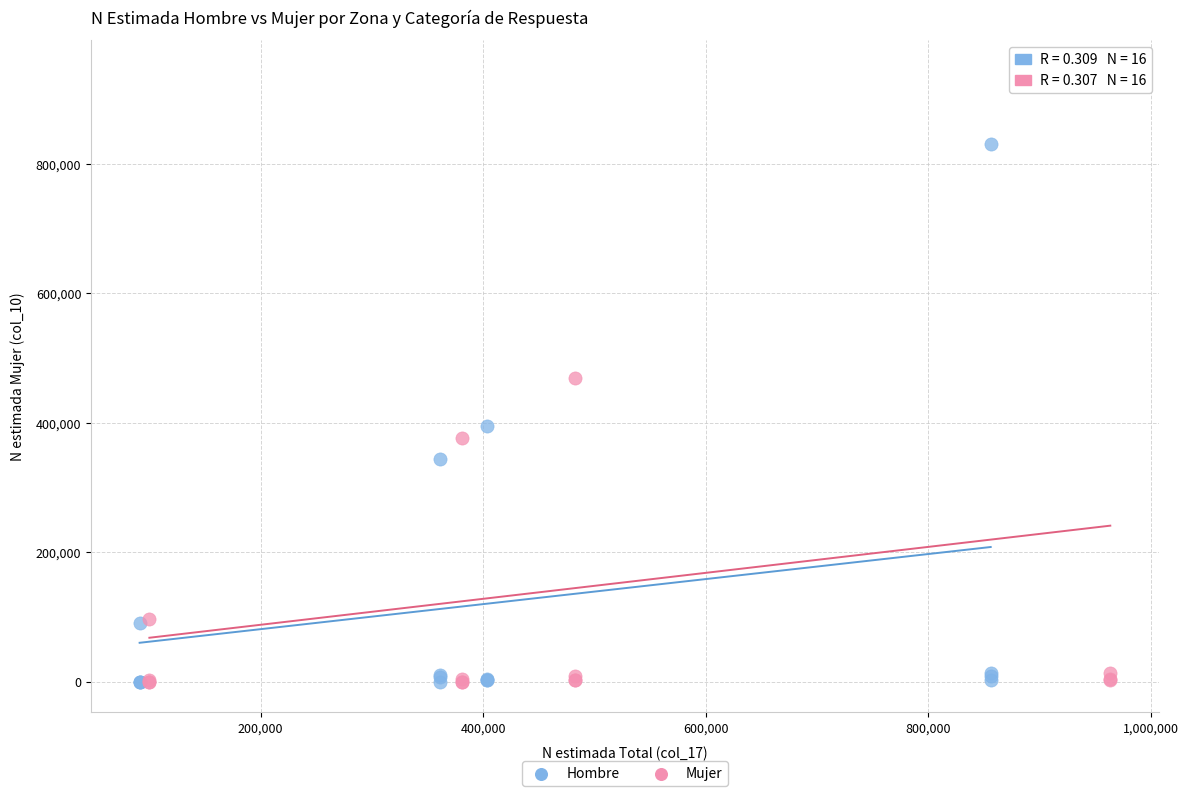

Which series reaches the maximum Y coordinate?

Mujer